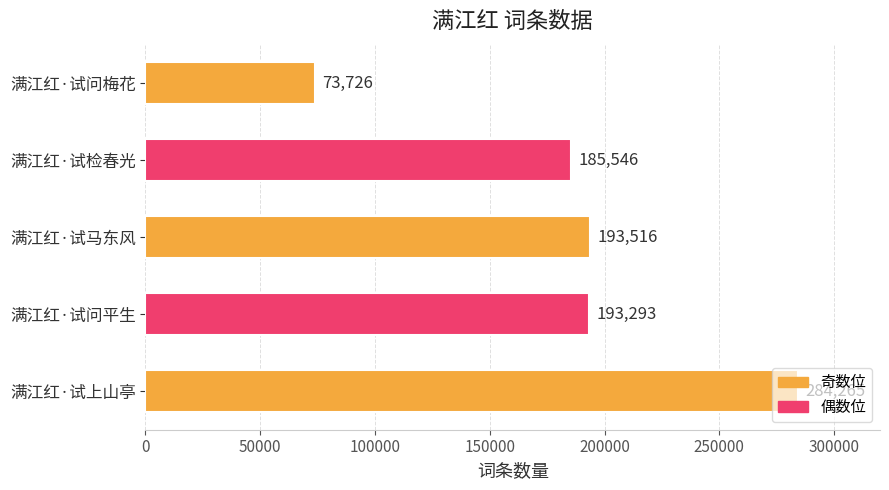

What is the approximate value at 满江红·试问平生, to the nearest 100?

193300